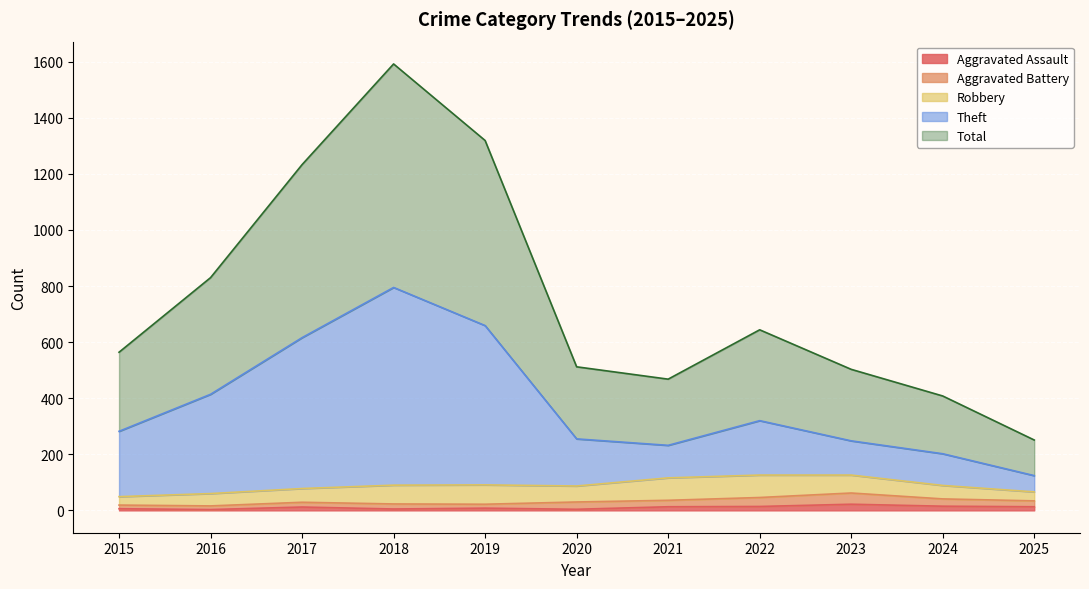

True or false: Total and Aggravated Assault cross at least once.

False